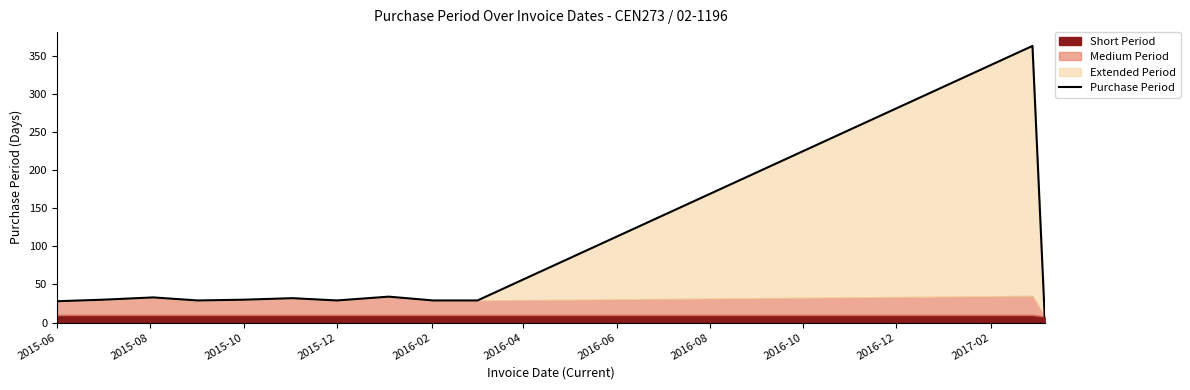

Approximately how many times larger is the value at 2016-02 compared to 2016-10?

1.0